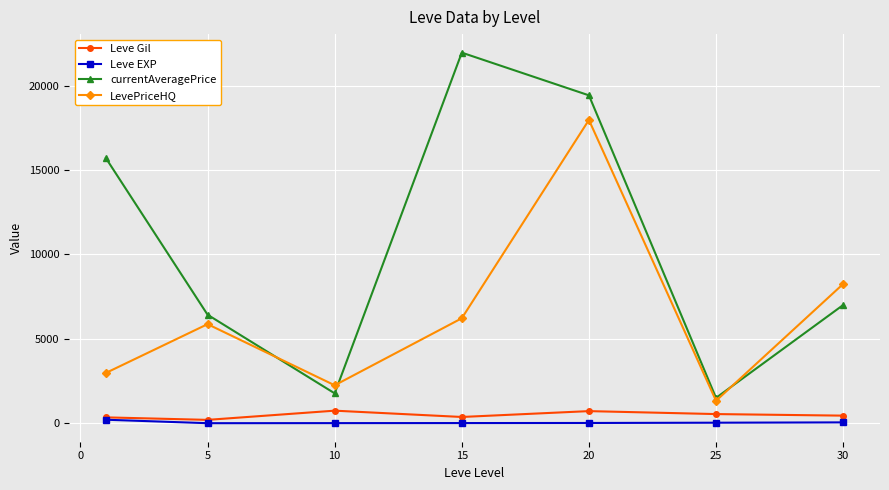

True or false: currentAveragePrice has more than 0 points higher than both neighbors.

True